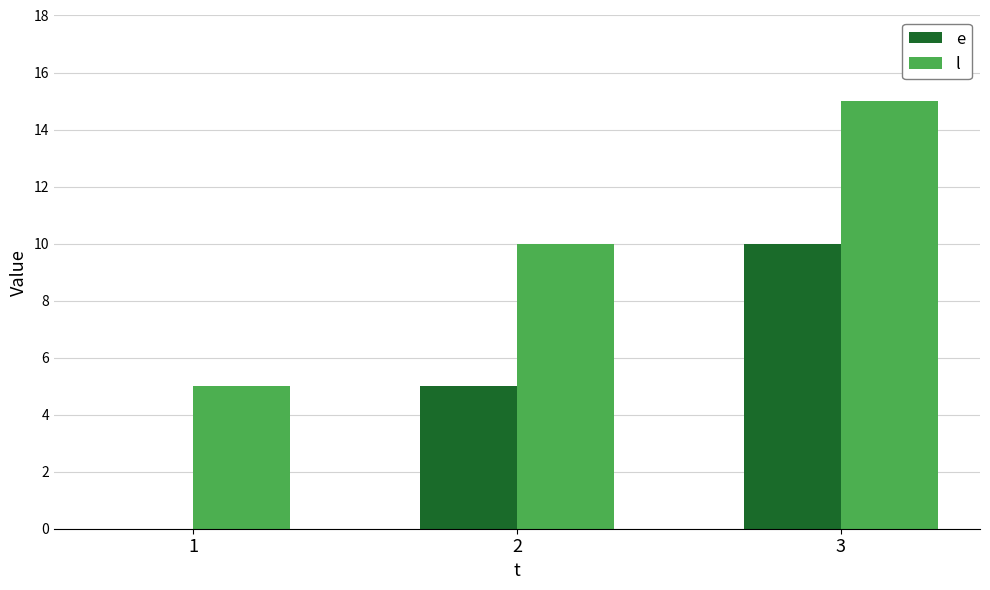

Reading right to left, list all the values displayed in this chart.

e: 3=10	2=5	1=0
l: 3=15	2=10	1=5